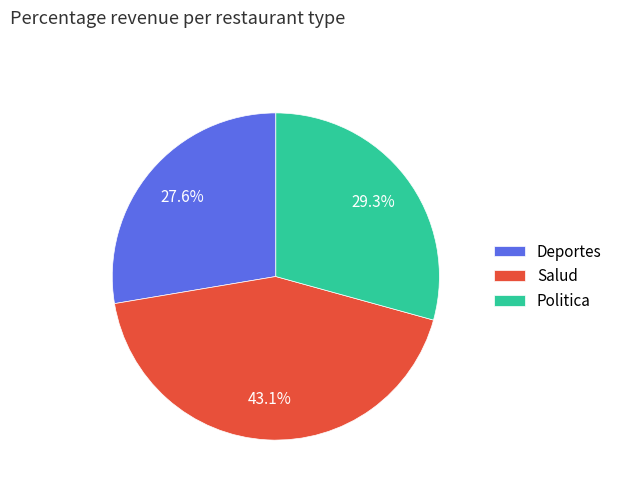

What portion of the pie excludes Politica?

70.7%